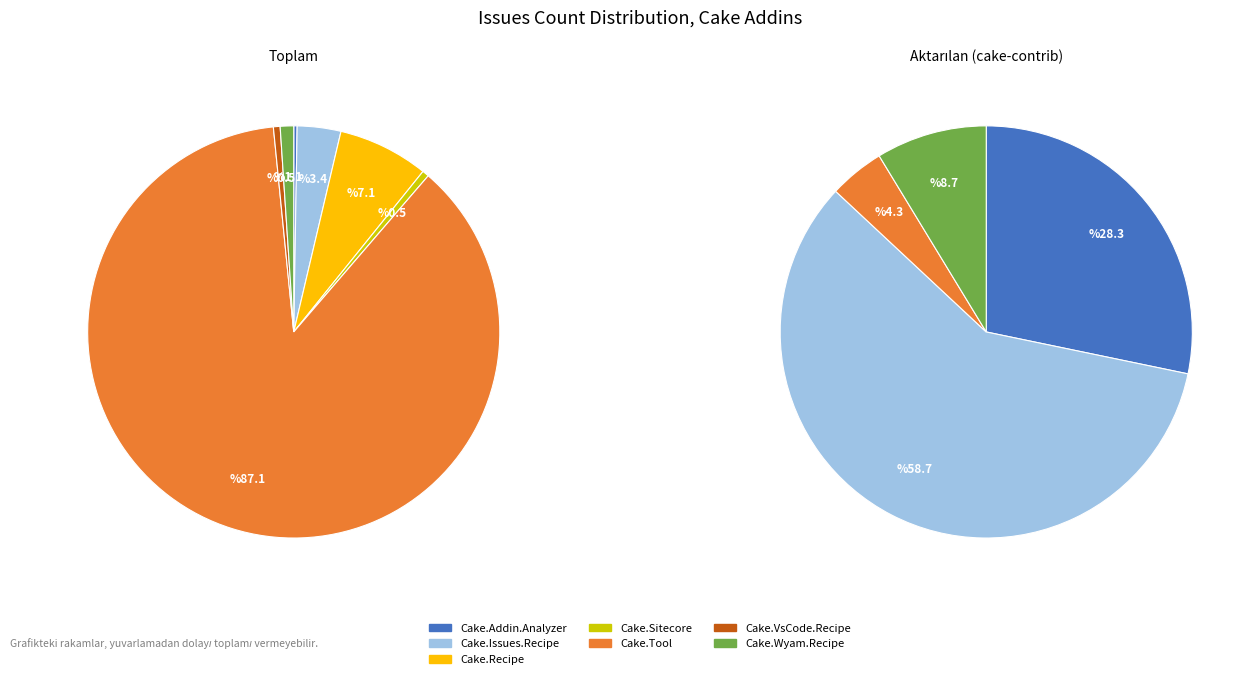

The Cake.Addin.Analyzer slice represents 1% of the pie. True or false?

False